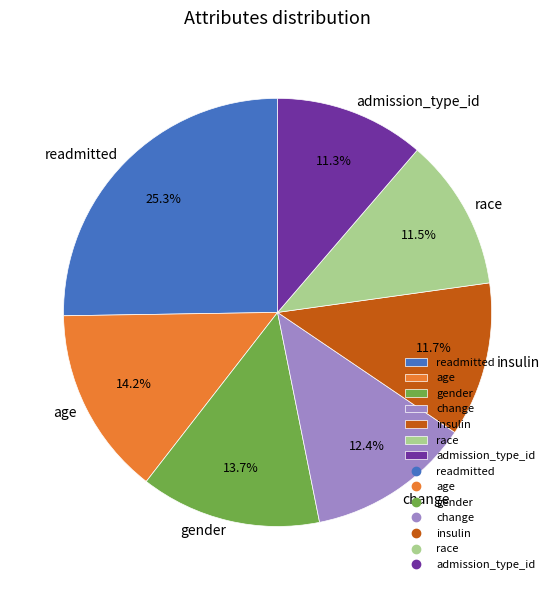

How many slices are in this pie chart?

7